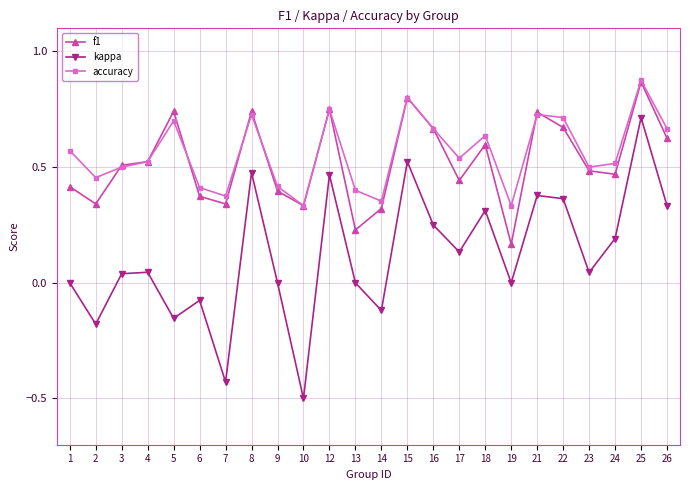

True or false: accuracy has more than 2 interior local peaks.

True